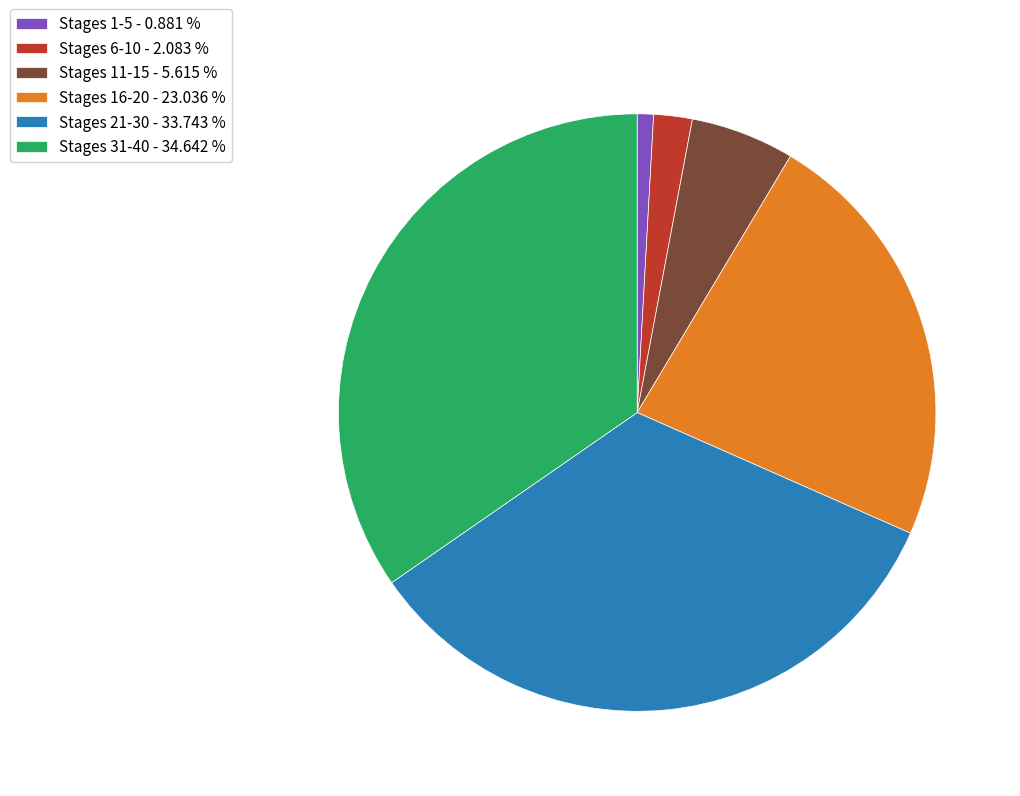

Count the number of slices in the pie.

6